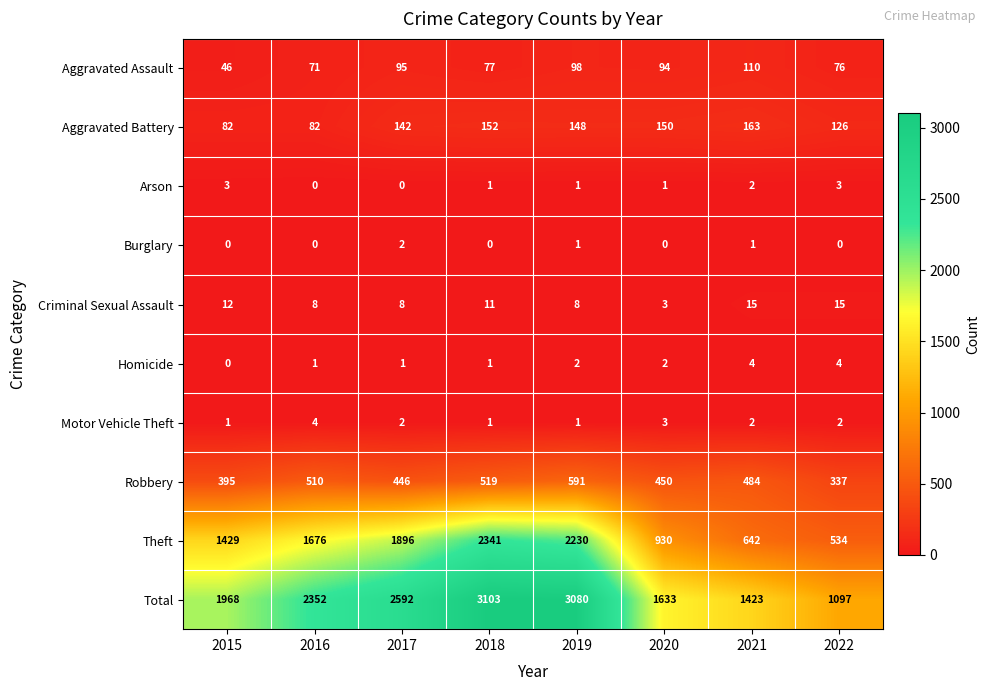

True or false: Arson has a value of 1 at 2019.

True